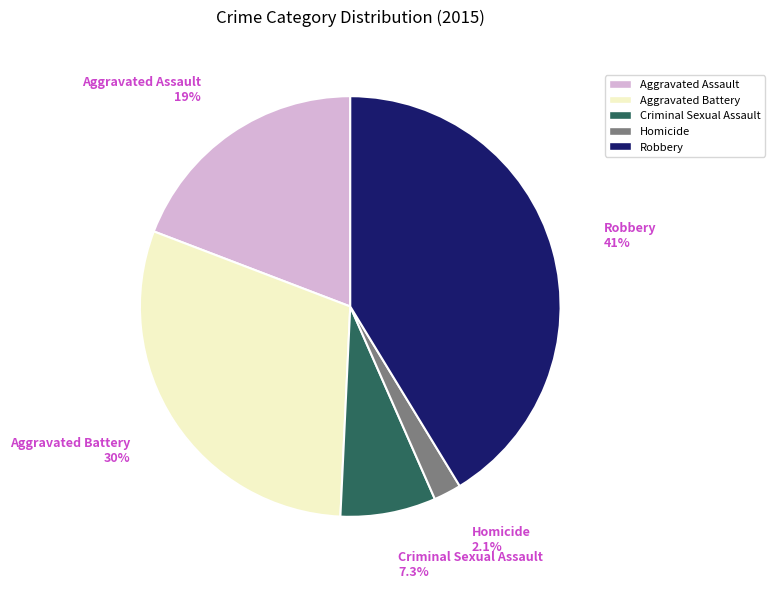

Which has a higher value, Criminal Sexual Assault or Aggravated Assault?

Aggravated Assault